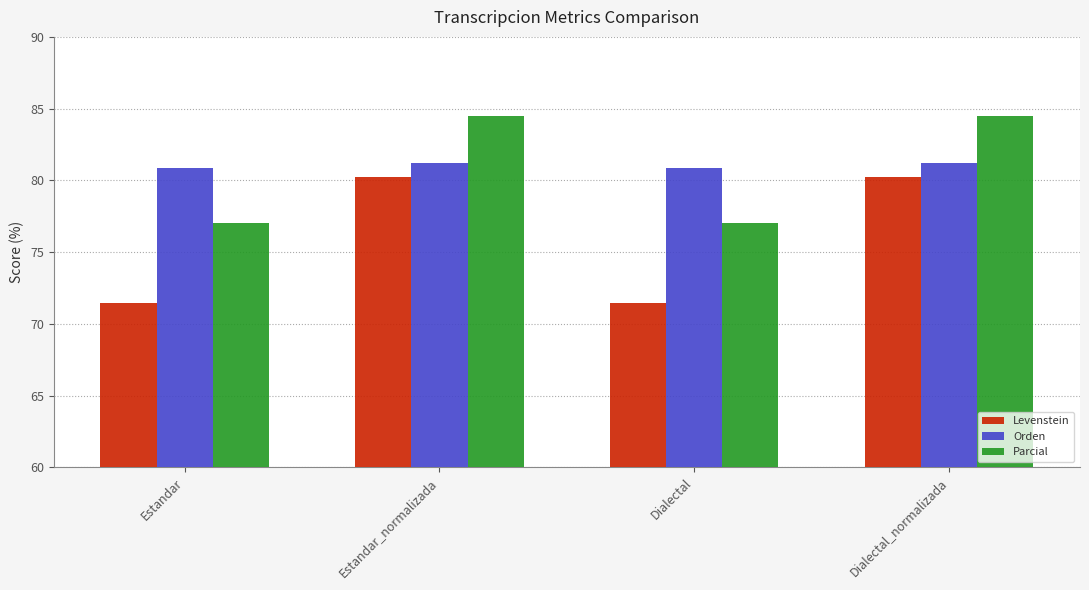

How many values in the Parcial series are below 84?

2